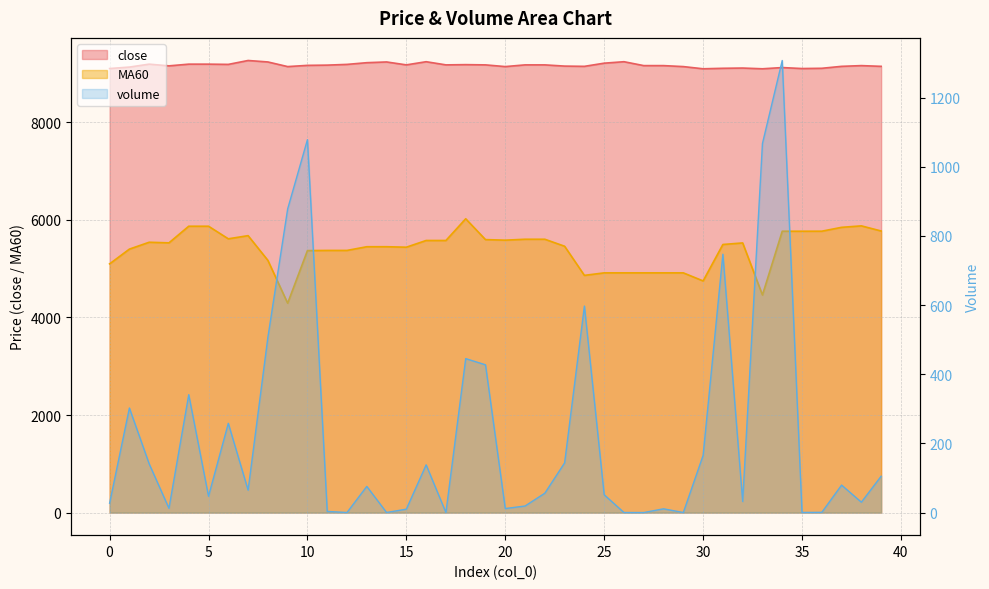

Between 4 and 15, which series saw the biggest shift?

MA60